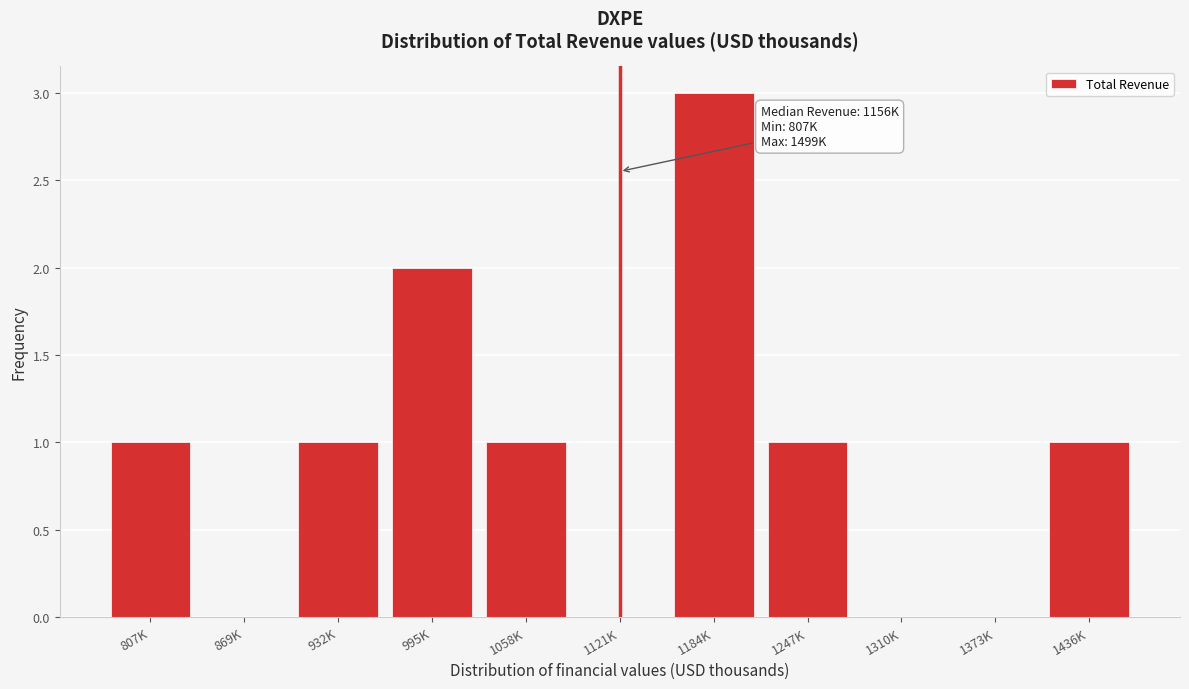

Reading right to left, transcribe all the data shown in this chart.

1436K=1	1373K=0	1310K=0	1247K=1	1184K=3	1121K=0	1058K=1	995K=2	932K=1	869K=0	807K=1